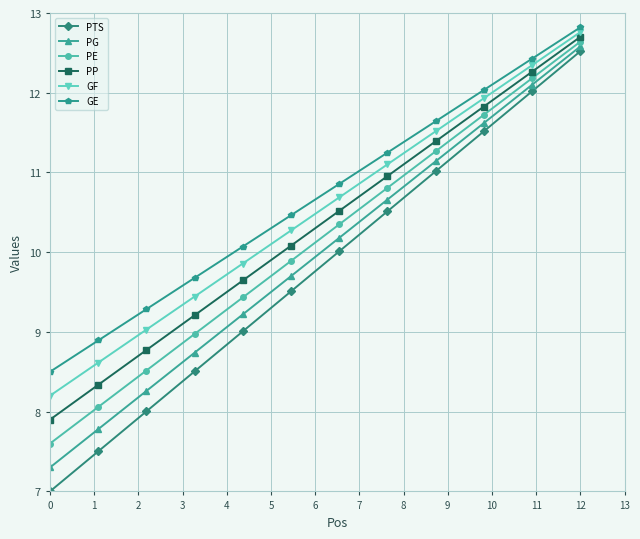

What is the maximum value shown in the chart?

12.8